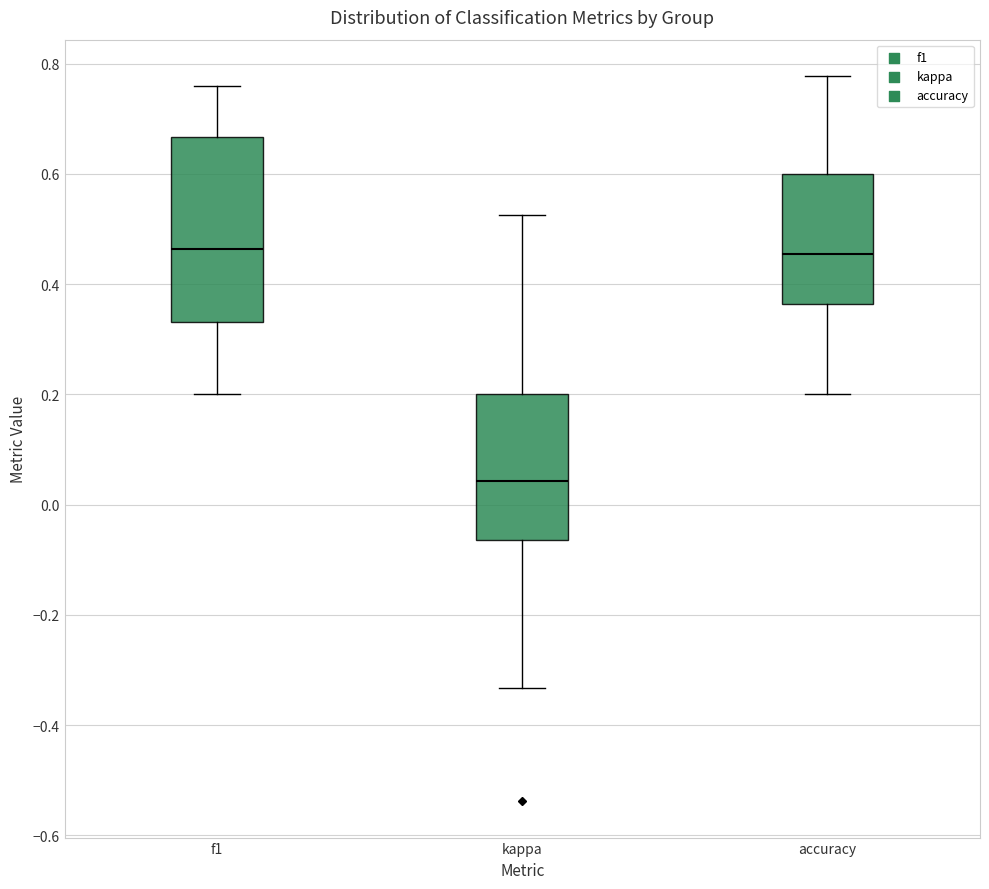

Which box has the lowest median line?

kappa